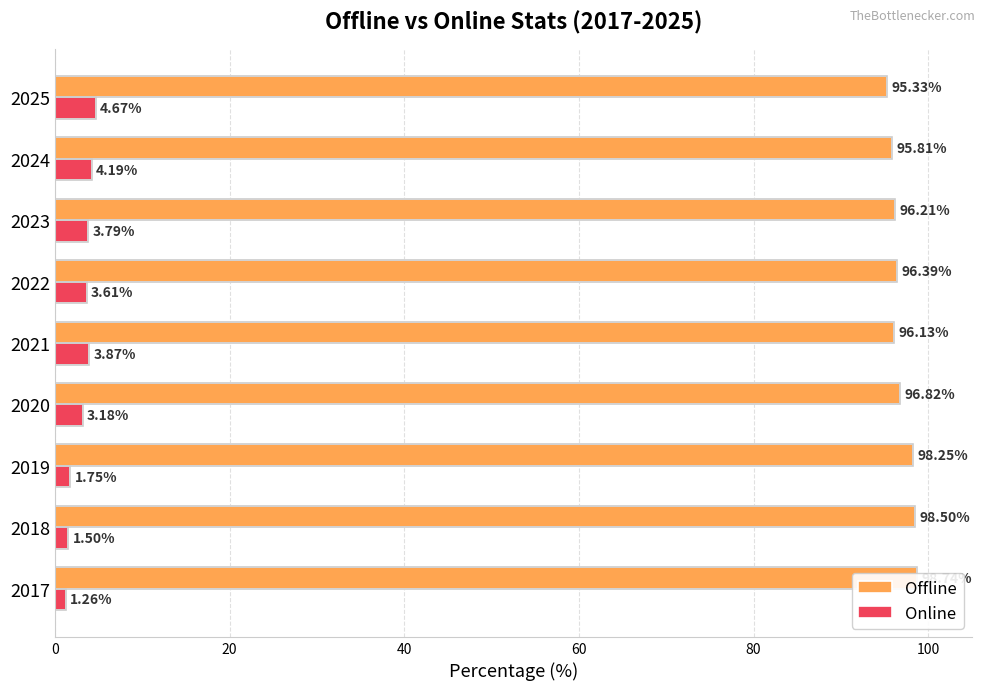

Rank the series by their maximum value, from lowest to highest.

Online, Offline